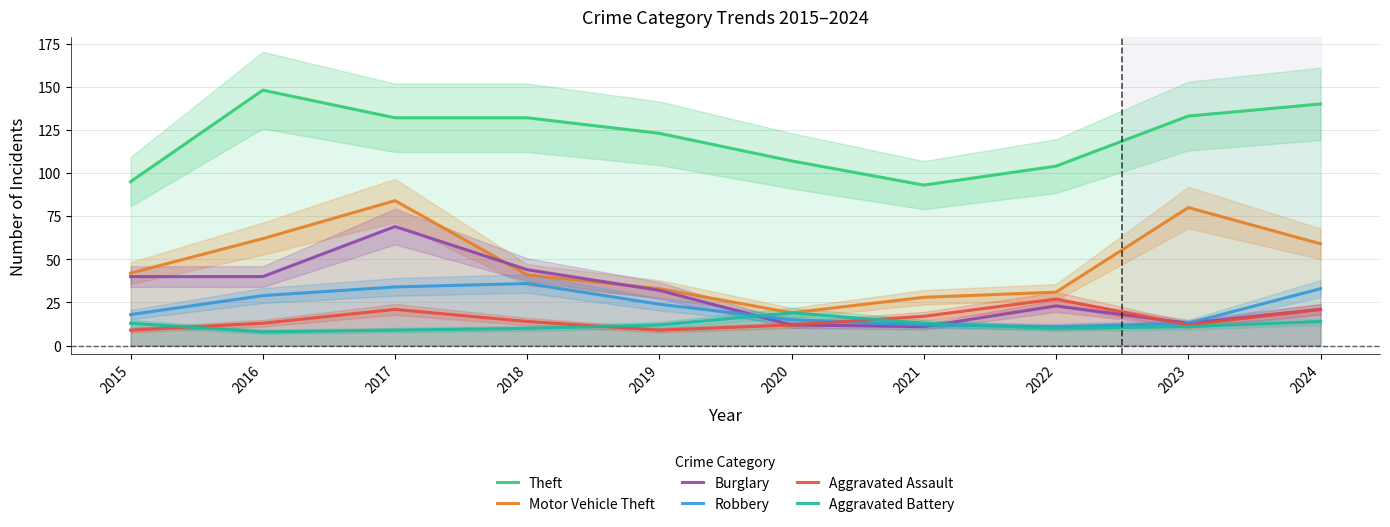

How many series are shown in this chart?

6